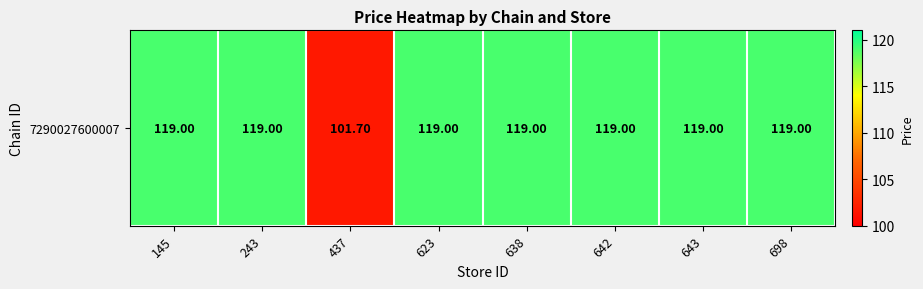

Is it true that the value at 145 is 119.0?

True